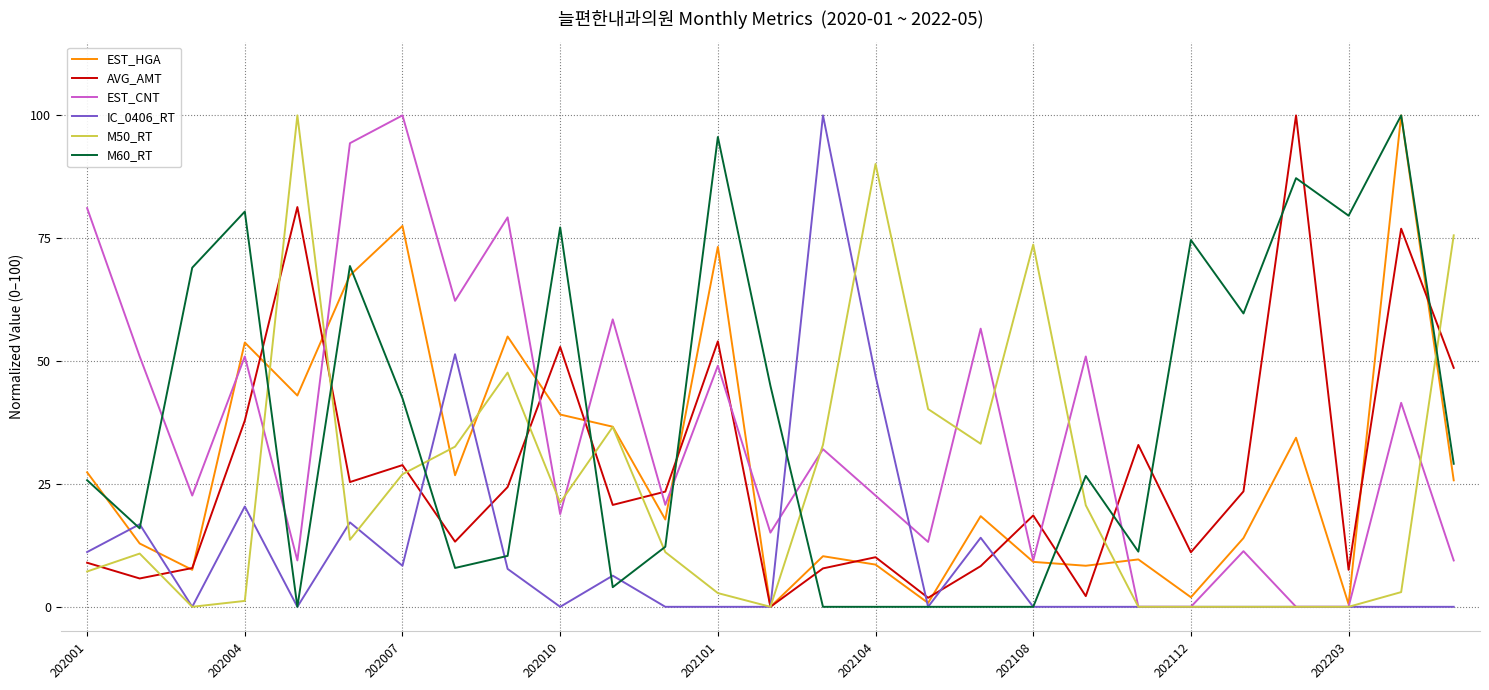

What is the maximum value shown in the chart?

100.0